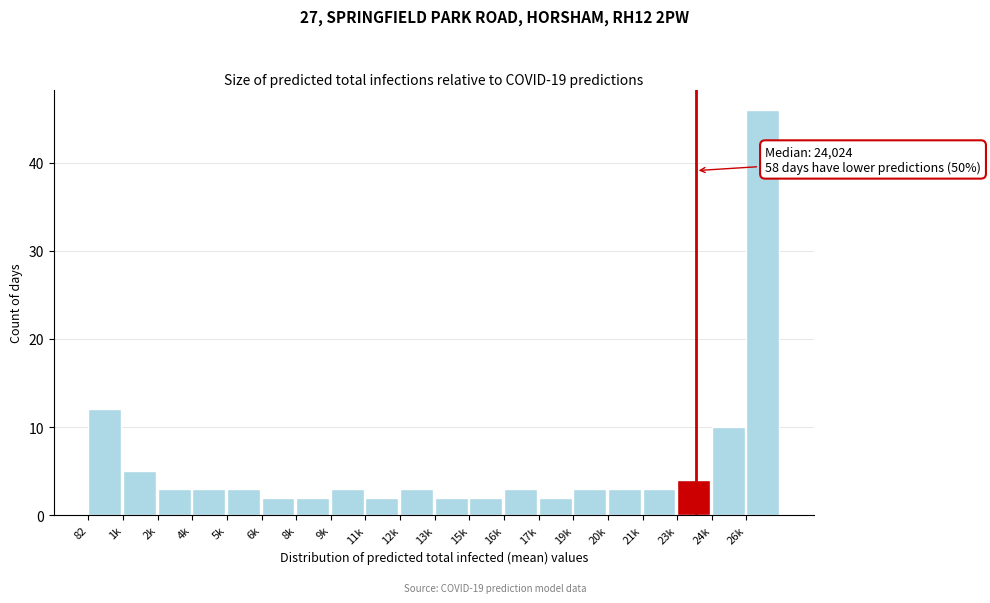

Reading left to right, what are all the values shown in this chart?

82=12	1k=5	2k=3	4k=3	5k=3	6k=2	8k=2	9k=3	11k=2	12k=3	13k=2	15k=2	16k=3	17k=2	19k=3	20k=3	21k=3	23k=4	24k=10	26k=46